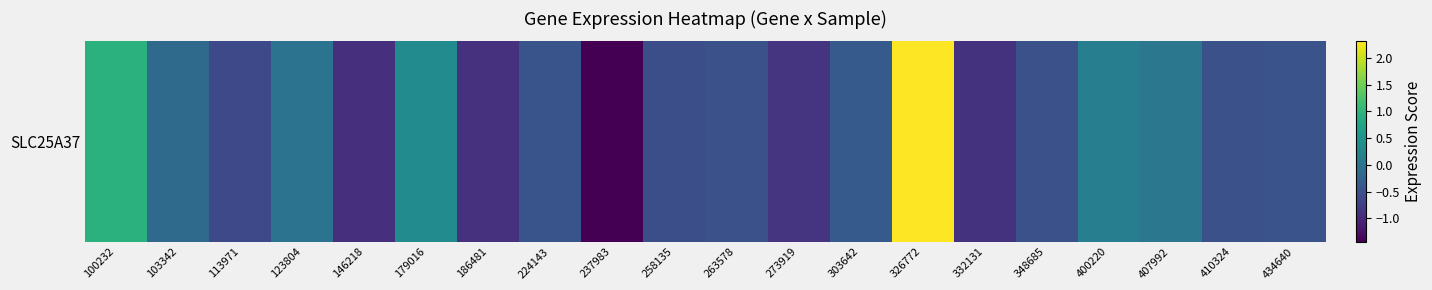

What is the difference between the values at 179016 and 332131?

1.3